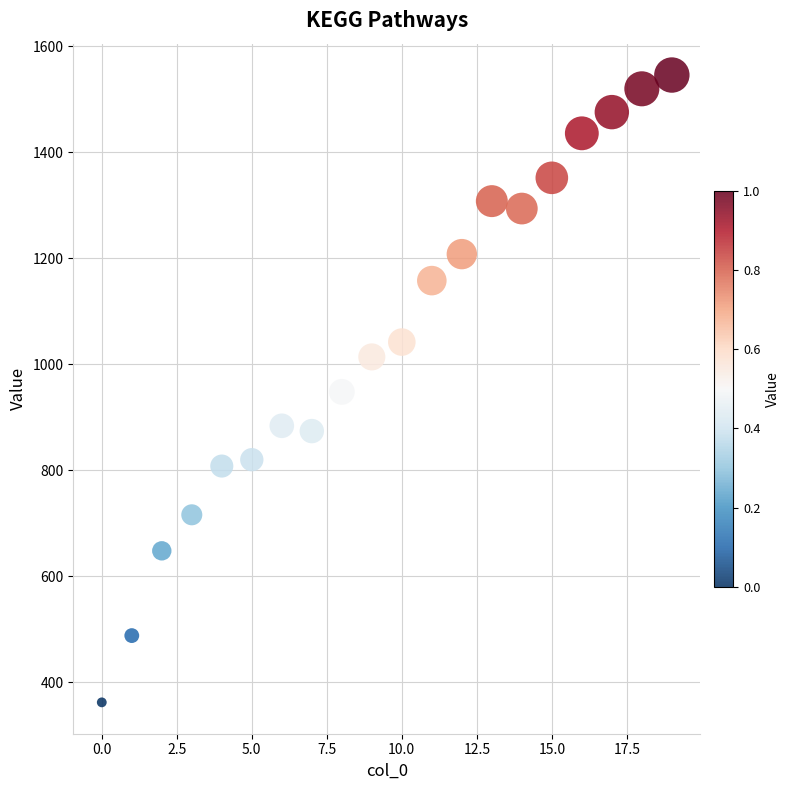

What is the range of Y values (max minus min)?

1184